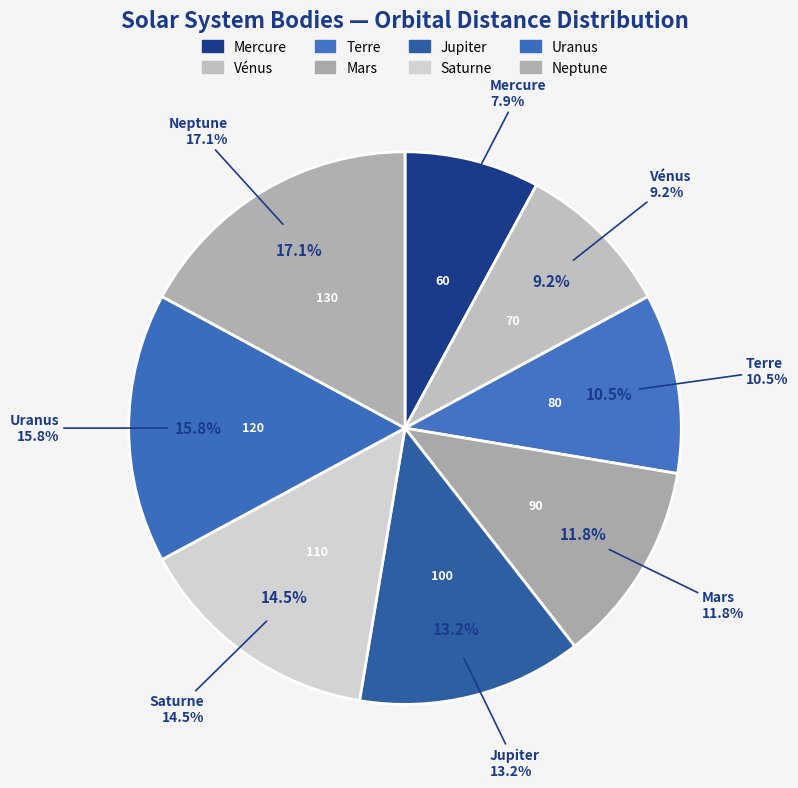

What is the total percentage of Mercure and Mars?

19.7%